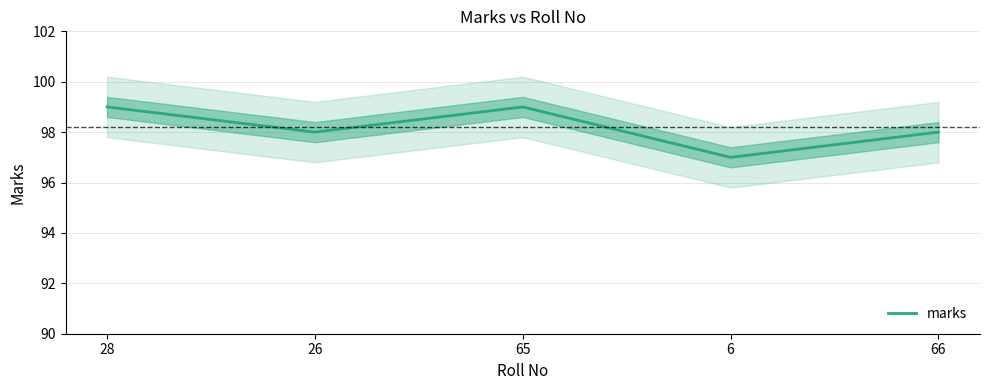

List the labels in order of value, largest first.

28, 65, 26, 66, 6